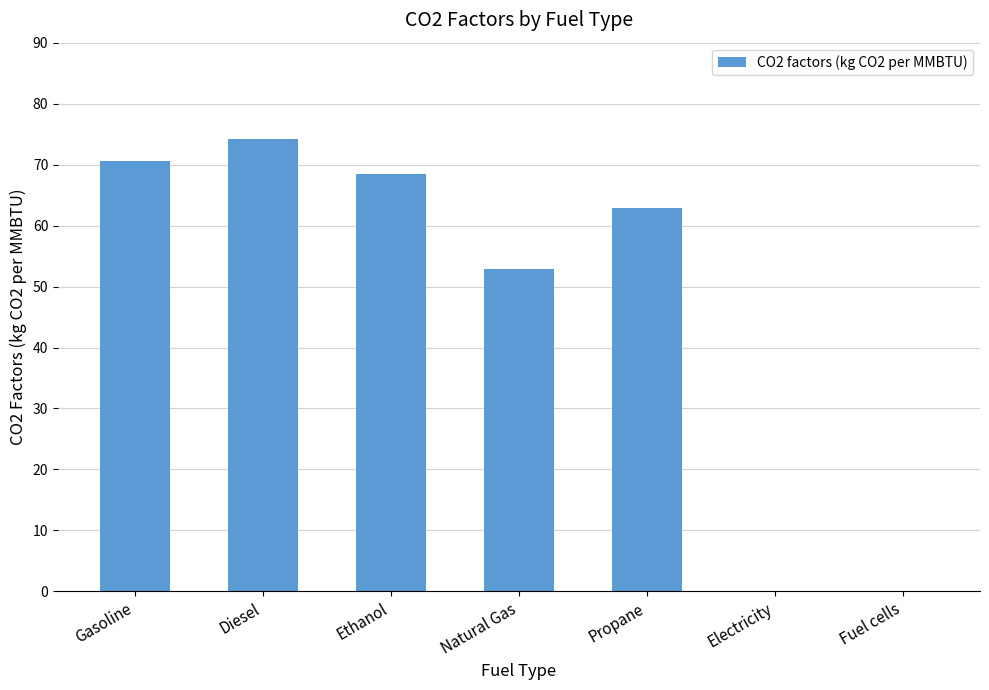

Where does the data first go above 62?

Gasoline